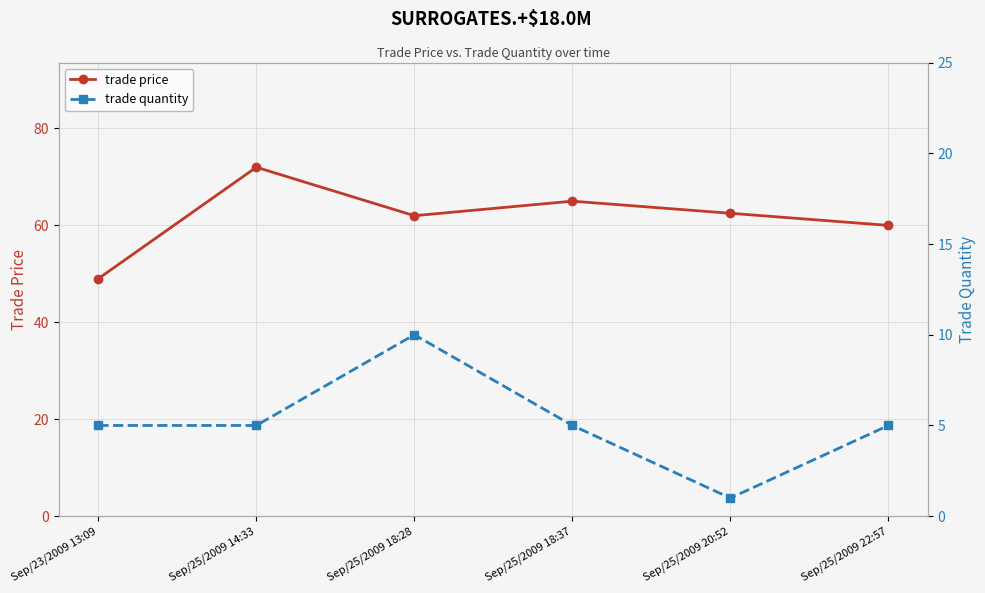

Reading right to left, extract all data points from this chart.

trade price: 60.0	62.5	65.0	62.0	72.0	49.0
trade quantity: 5.0	1.0	5.0	10.0	5.0	5.0